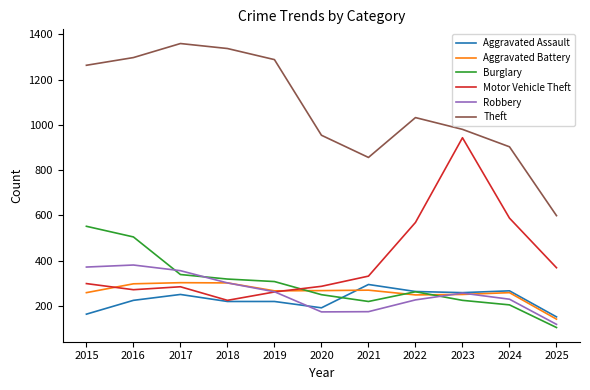

How many interior local peaks does the Theft series have?

2